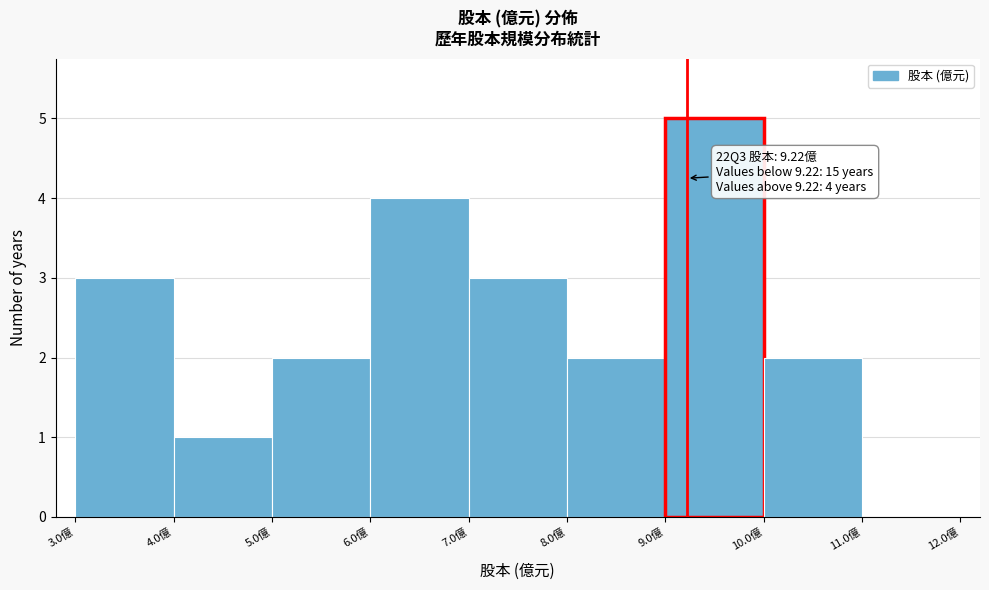

Which range on the x-axis has the tallest bar?

9 to 10